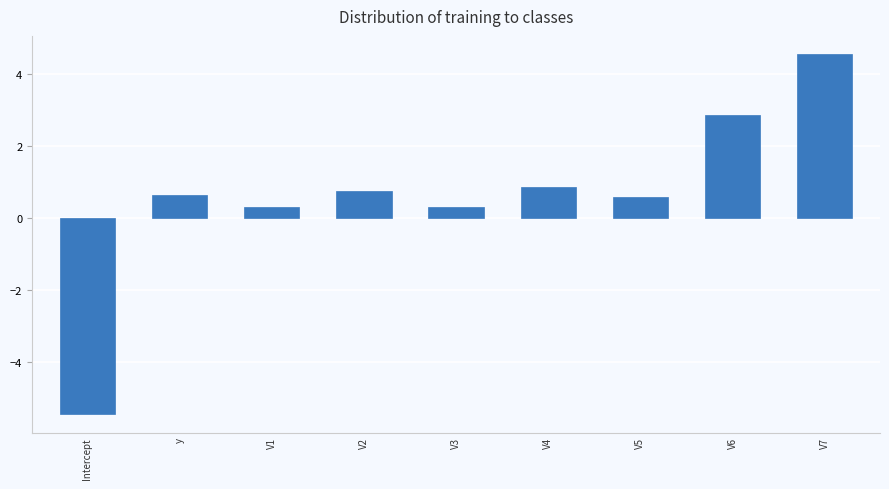

Reading left to right, transcribe all the data shown in this chart.

-5.5	0.6	0.3	0.7	0.3	0.9	0.6	2.9	4.6